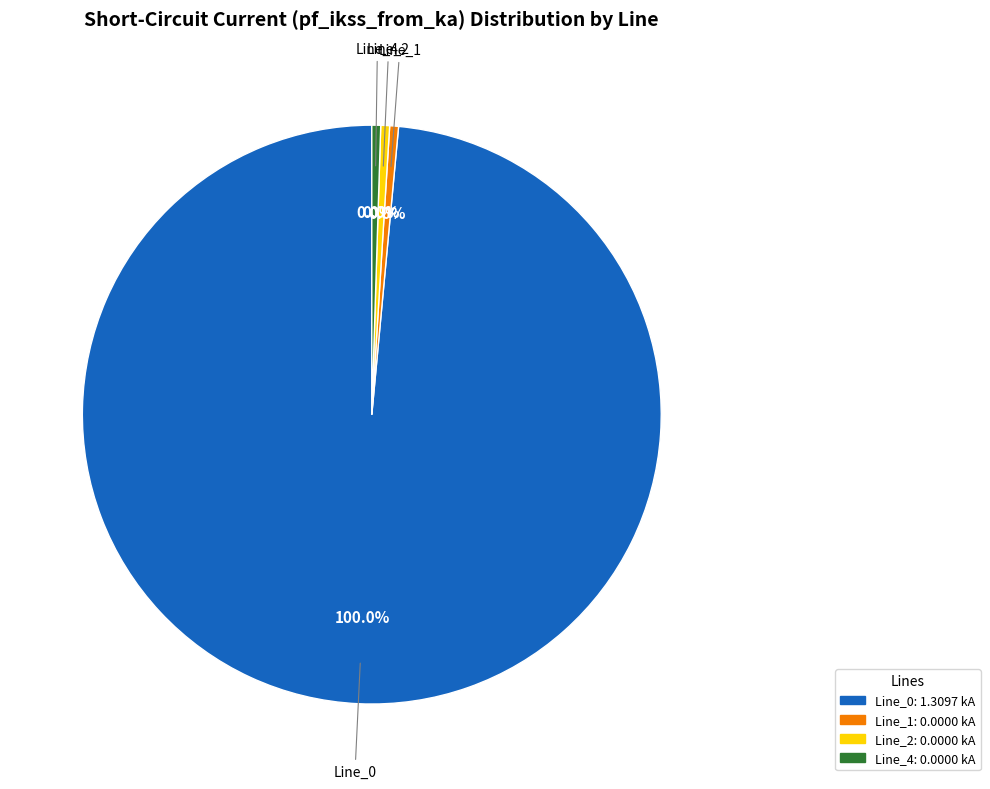

Is it true that Line_0 is 99% of the pie?

False